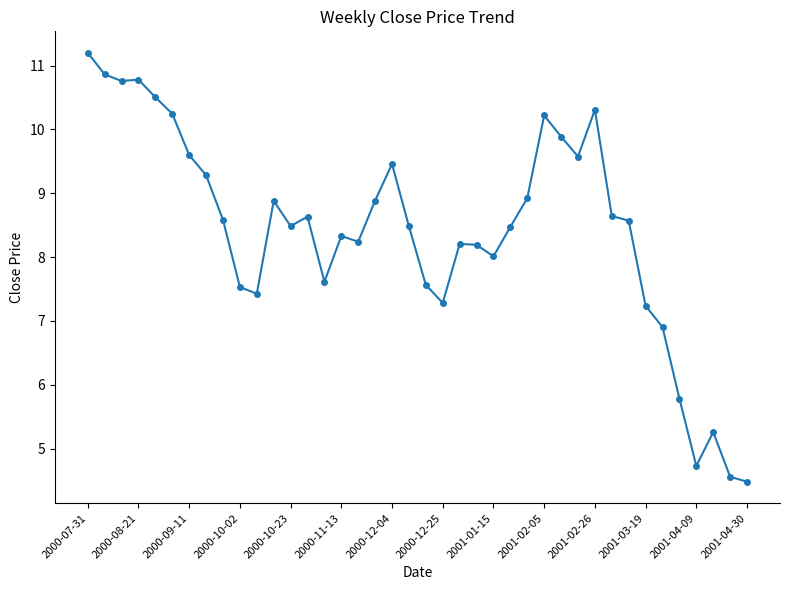

What is the value of the 31st point from the left?

10.3